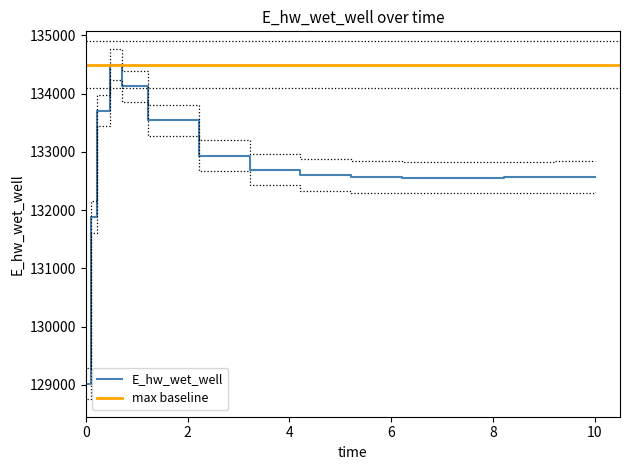

What is the sum of all values?

1990389.1